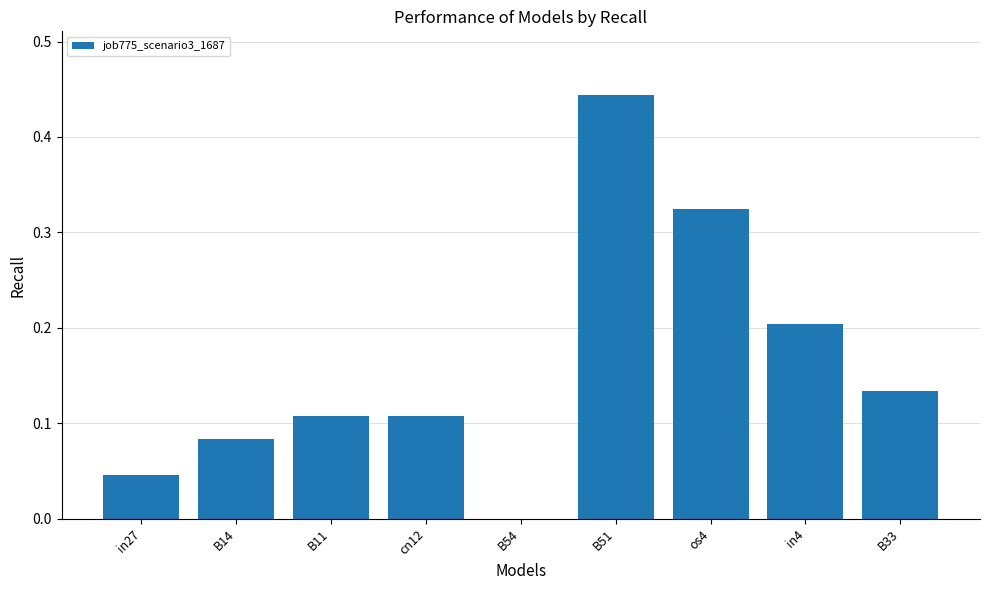

What is the sum of all values?

1.4